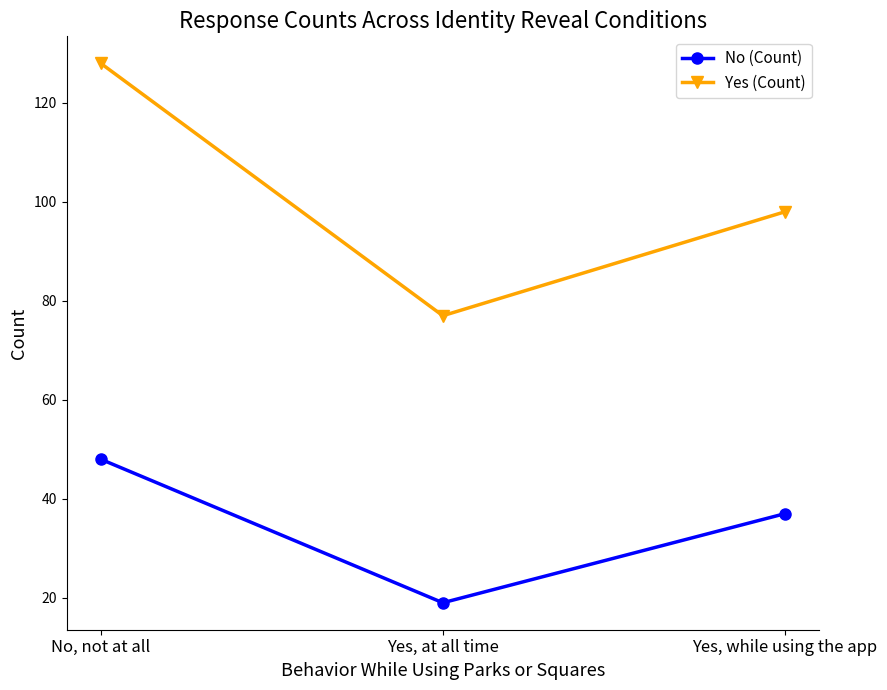

What is the label of the 1st point from the left?

No, not at all